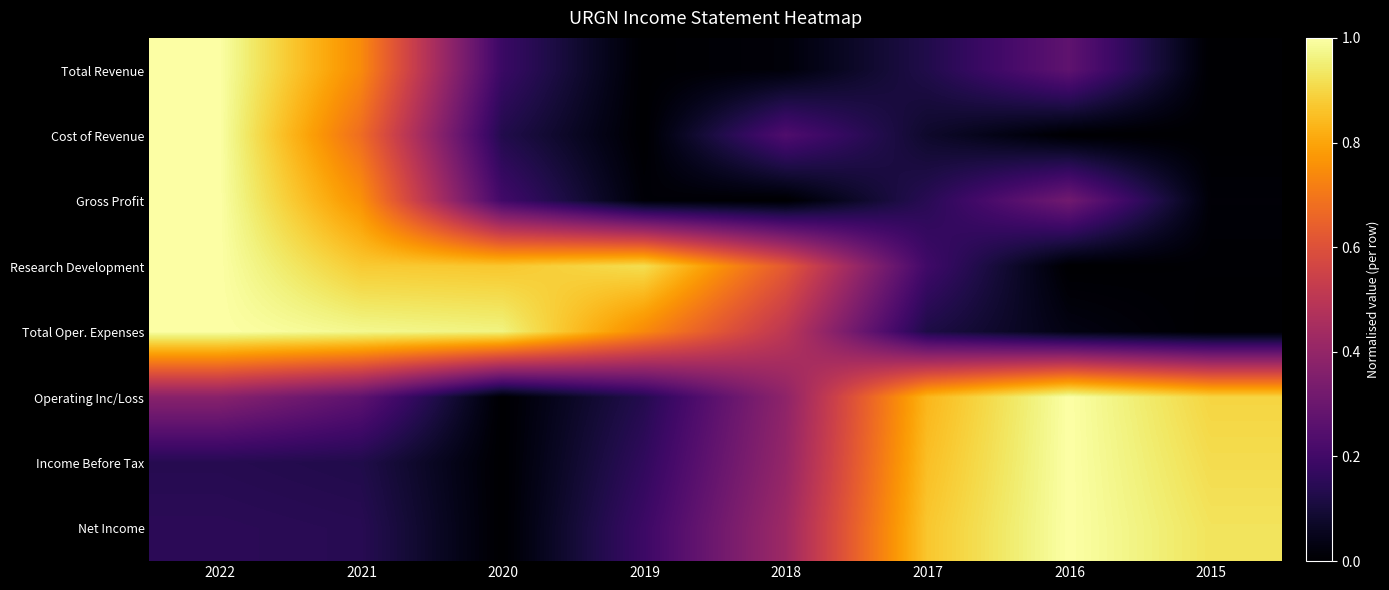

Reading left to right, transcribe all the data shown in this chart.

Total Revenue: 2022=1.0	2021=0.7	2020=0.2	2019=0.0	2018=0.0	2017=0.1	2016=0.3	2015=0.0
Cost of Revenue: 2022=1.0	2021=0.7	2020=0.1	2019=0.0	2018=0.2	2017=0.1	2016=0.0	2015=0.0
Gross Profit: 2022=1.0	2021=0.8	2020=0.2	2019=0.0	2018=0.0	2017=0.1	2016=0.3	2015=0.0
Research Development: 2022=1.0	2021=0.9	2020=0.9	2019=0.9	2018=0.6	2017=0.2	2016=0.0	2015=0.0
Total Oper. Expenses: 2022=1.0	2021=1.0	2020=1.0	2019=0.7	2018=0.5	2017=0.1	2016=0.0	2015=0.0
Operating Inc/Loss: 2022=0.4	2021=0.3	2020=0.0	2019=0.1	2018=0.4	2017=0.8	2016=1.0	2015=0.9
Income Before Tax: 2022=0.1	2021=0.1	2020=0.0	2019=0.2	2018=0.4	2017=0.9	2016=1.0	2015=0.9
Net Income: 2022=0.2	2021=0.1	2020=0.0	2019=0.2	2018=0.4	2017=0.9	2016=1.0	2015=0.9